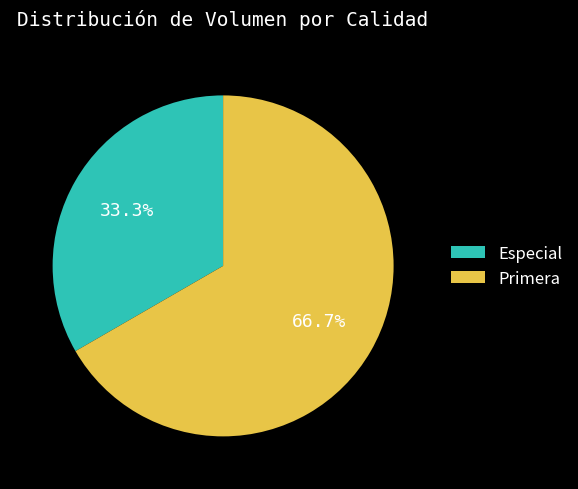

Which category has the smallest portion of the pie?

Especial